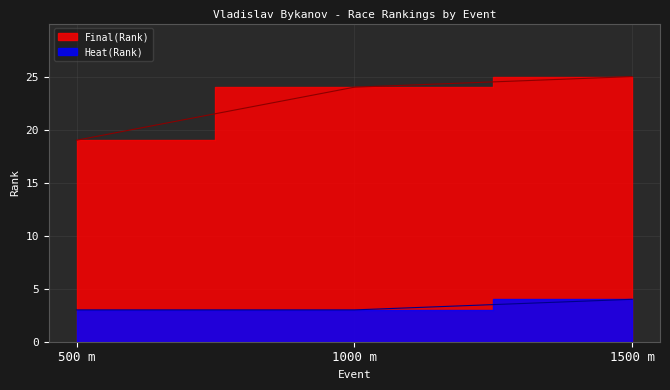

Which series has the largest range (max minus min)?

Final(Rank)